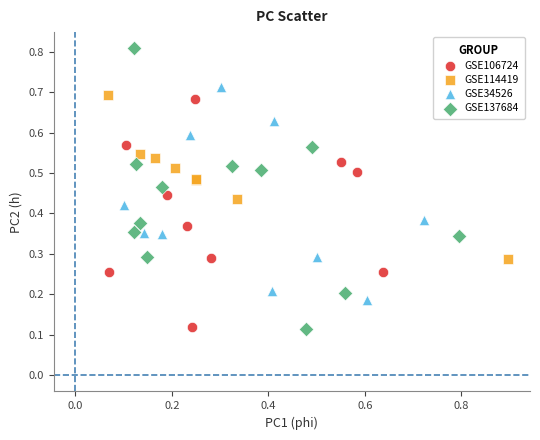

Which series has the largest Y range (max minus min)?

GSE137684